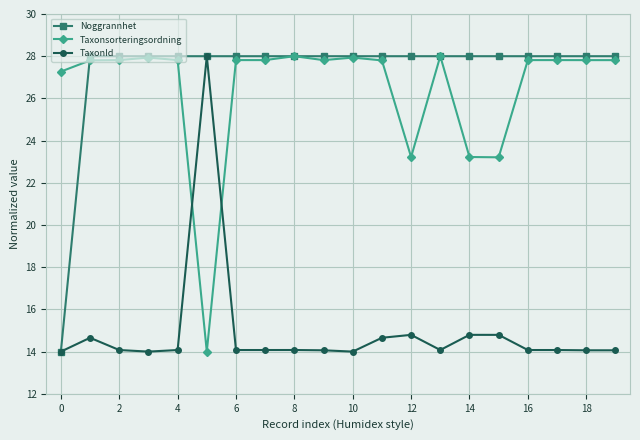

True or false: TaxonId has more than 0 interior local peaks.

True